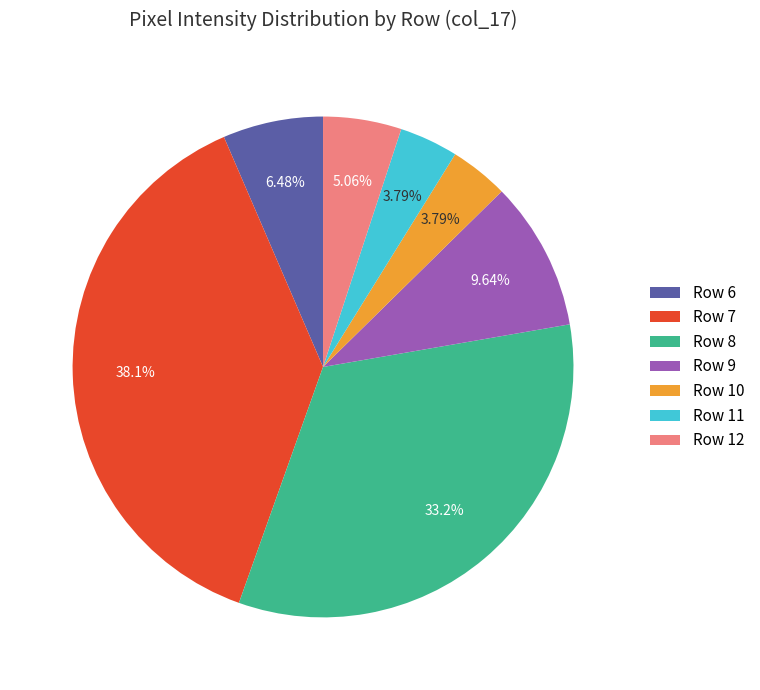

Is there a majority slice in this chart?

No